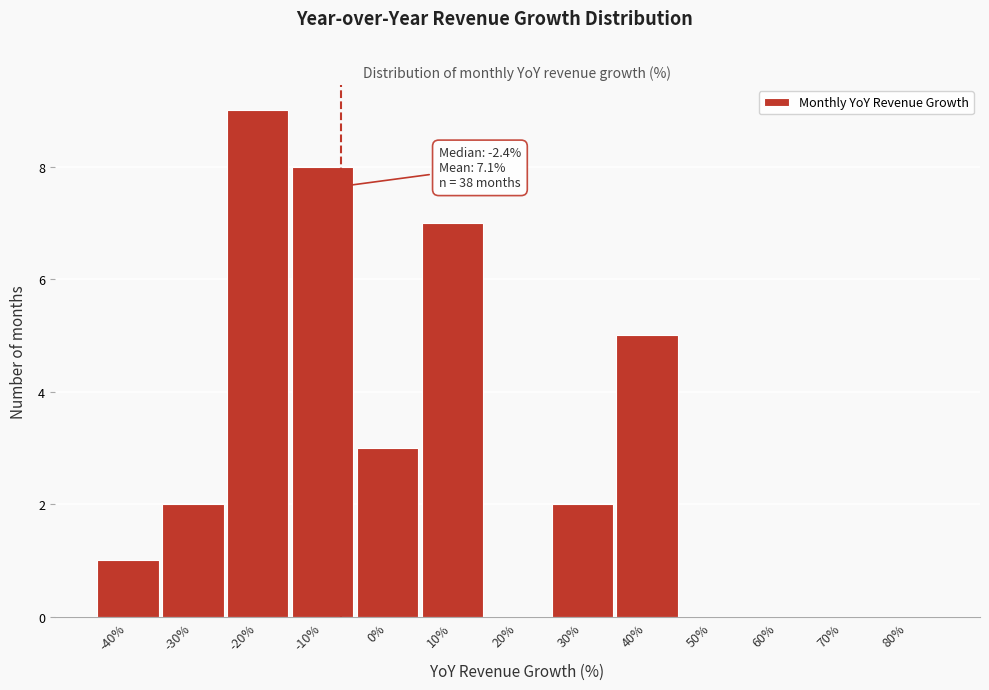

Reading right to left, transcribe all the data shown in this chart.

80%=0	70%=0	60%=0	50%=0	40%=5	30%=2	20%=0	10%=7	0%=3	-10%=8	-20%=9	-30%=2	-40%=1